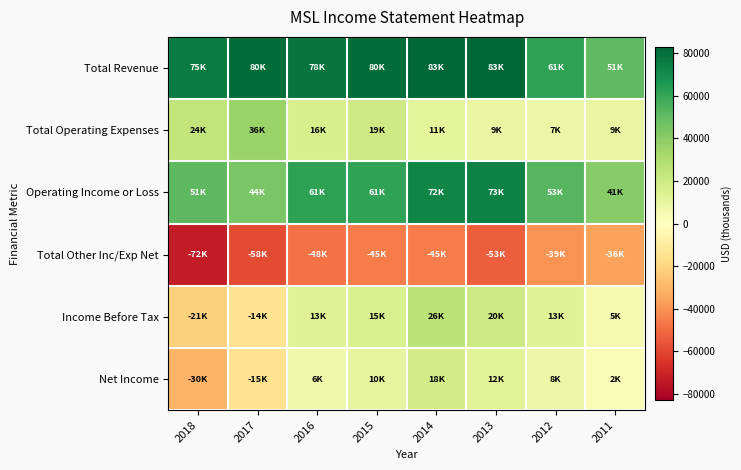

How many data points does each series have?

8